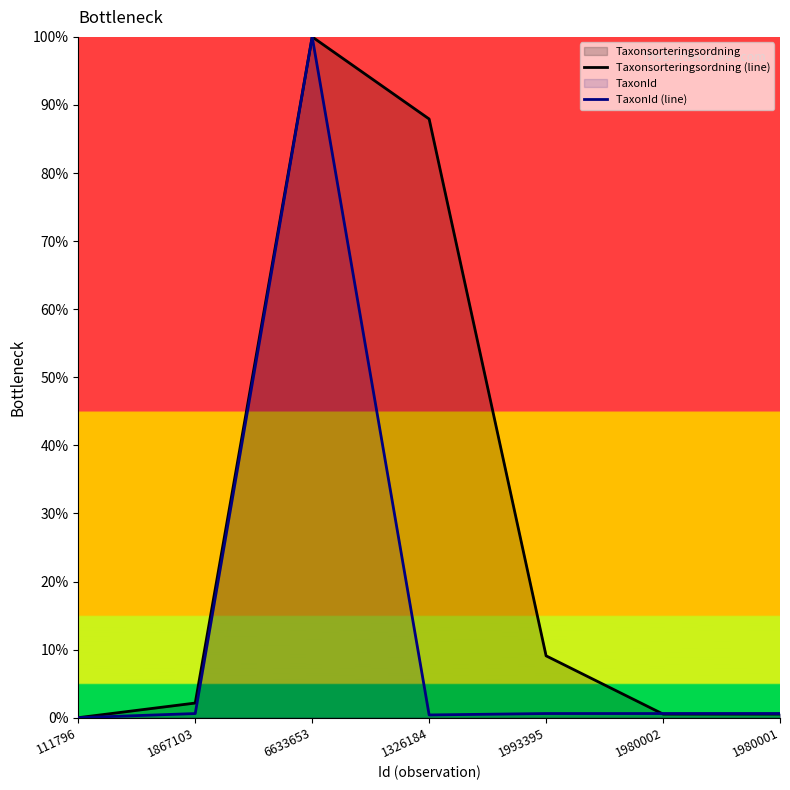

At which label is Taxonsorteringsordning (line) closest to 0?

111796